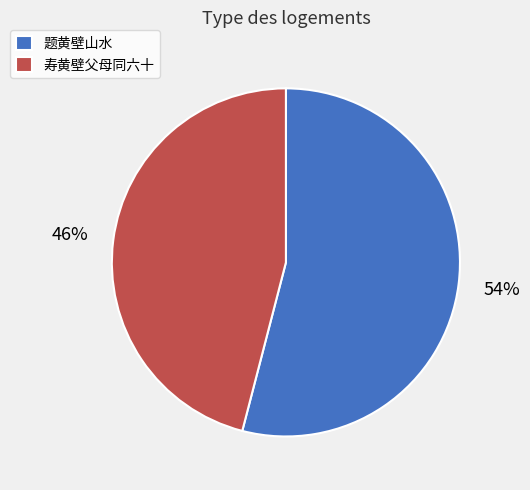

How many slices are in this pie chart?

2